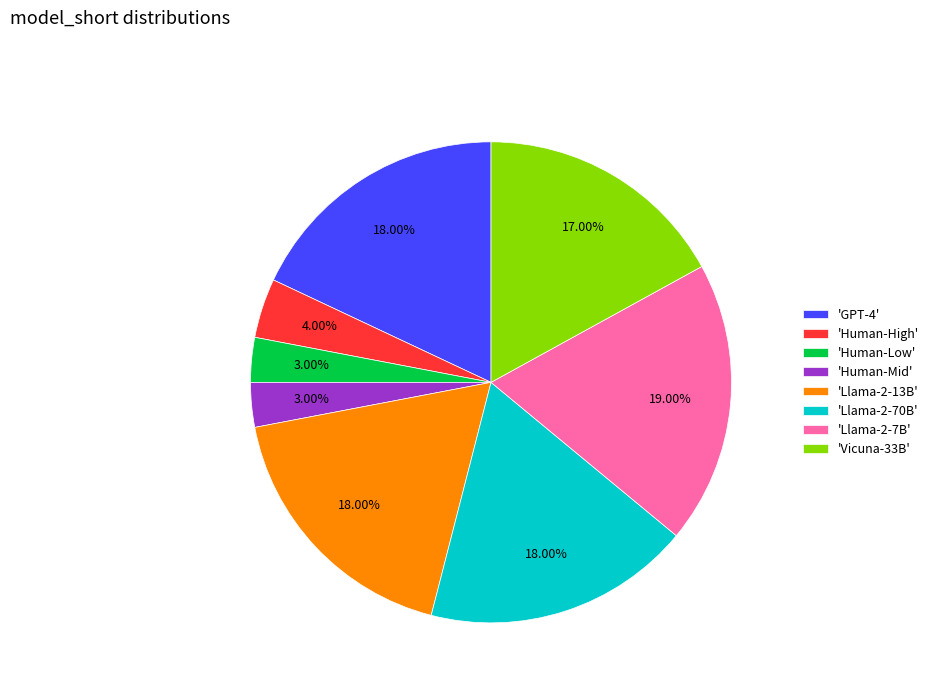

What is the ratio of the value at 'Llama-2-70B' to the value at 'Human-High'?

4.5